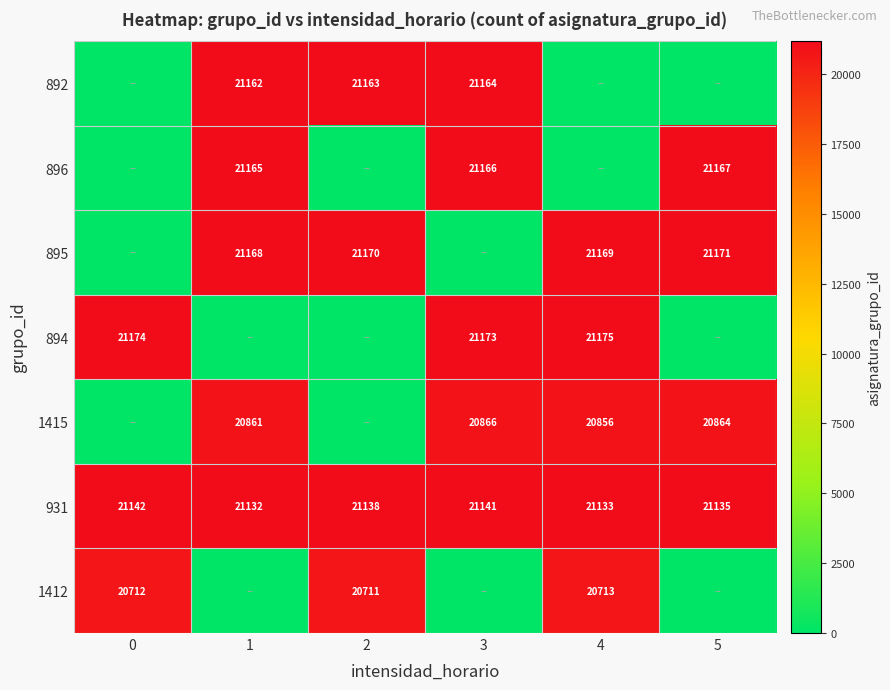

What is the sum of the 931 values at 5 and 3?

42276